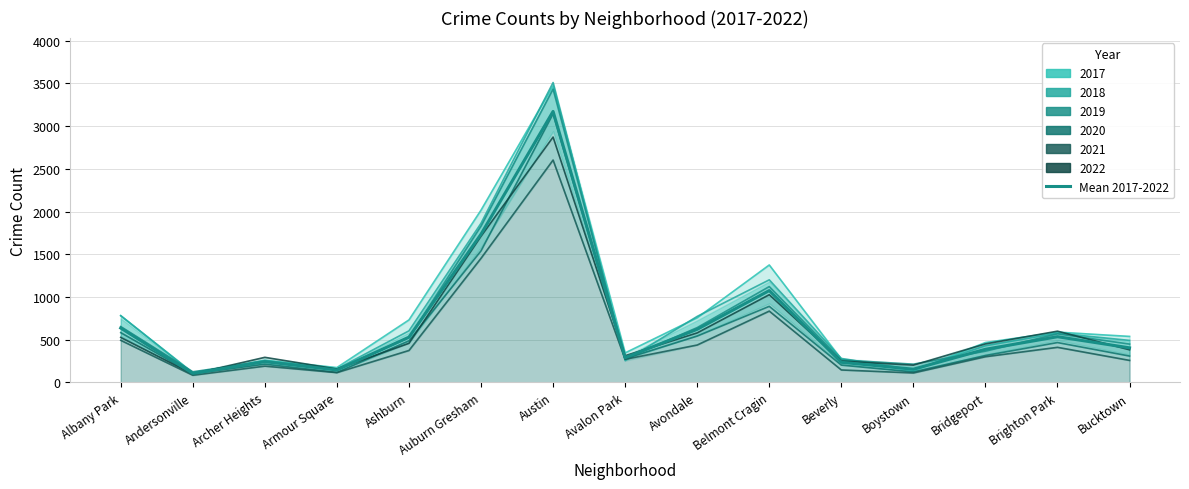

Reading right to left, what are all the values shown in this chart?

Bucktown=404.8	Brighton Park=535.3	Bridgeport=388.2	Boystown=155.2	Beverly=235.7	Belmont Cragin=1075.2	Avondale=622.0	Avalon Park=290.0	Austin=3172.0	Auburn Gresham=1735.5	Ashburn=530.0	Armour Square=146.0	Archer Heights=243.2	Andersonville=105.7	Albany Park=636.7